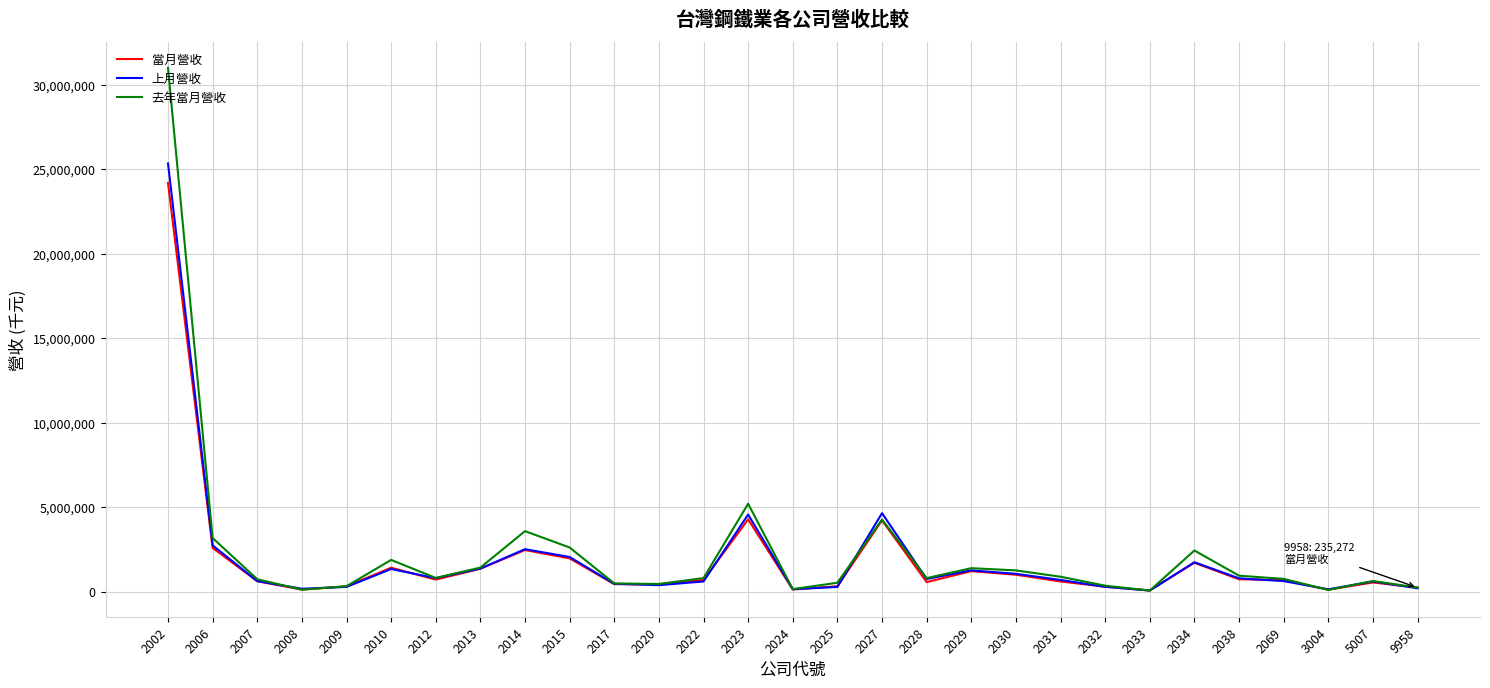

Count the number of data series in this chart.

3